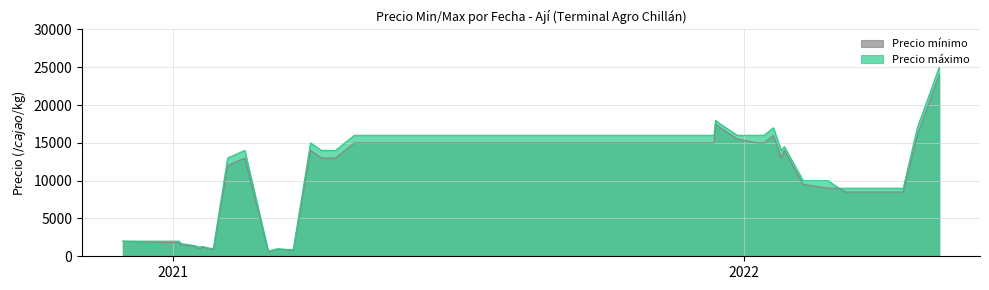

Which series has the widest spread of values?

Precio máximo